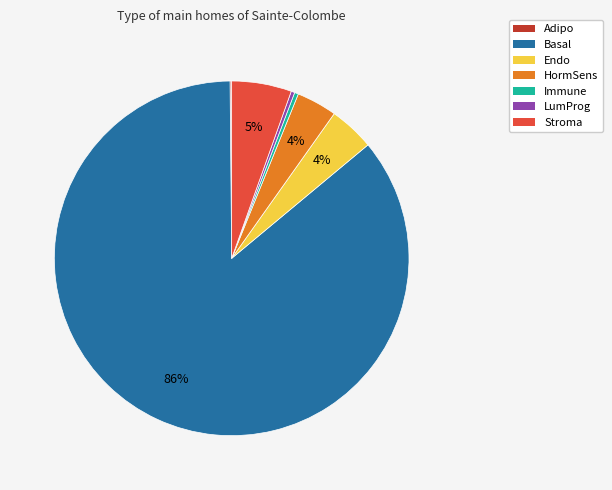

Which has a higher value, Basal or Endo?

Basal